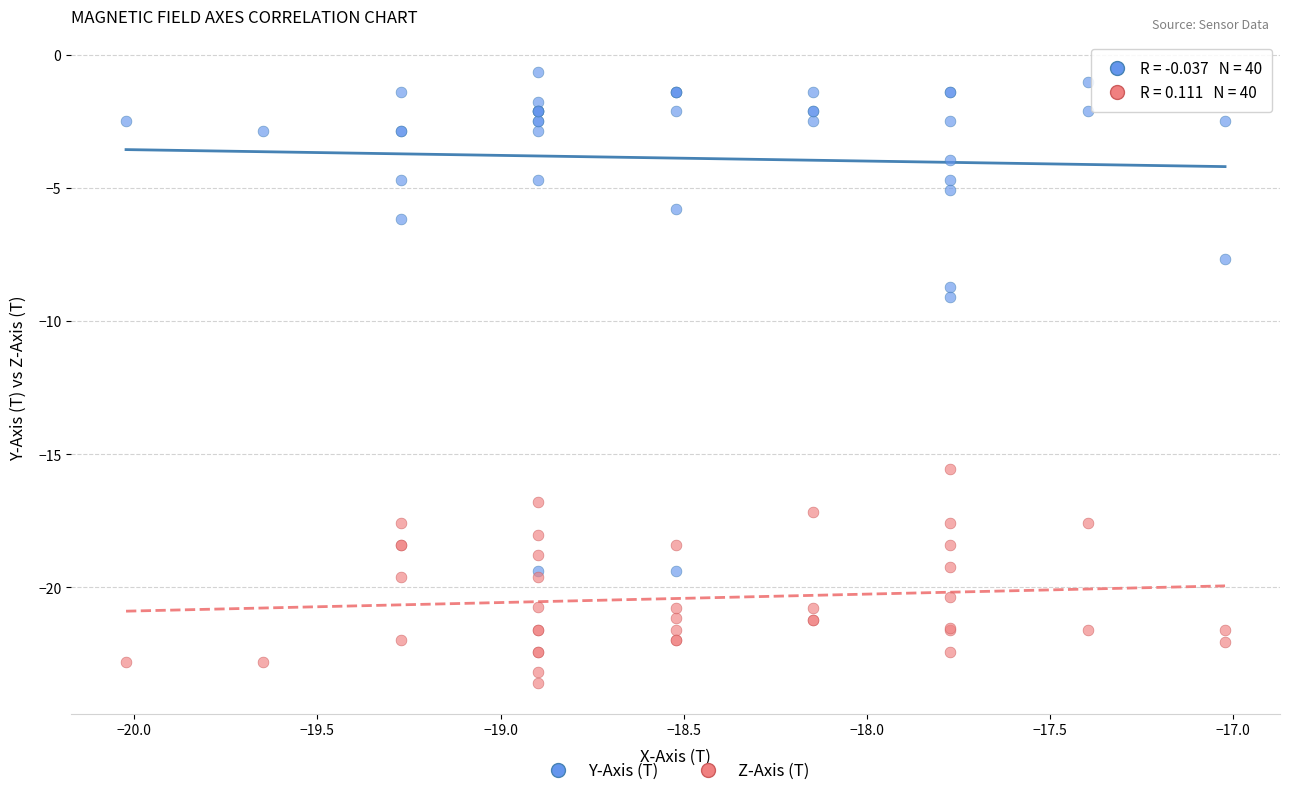

In the Y-Axis (T) series, what Y value is closest to -10?

-9.1